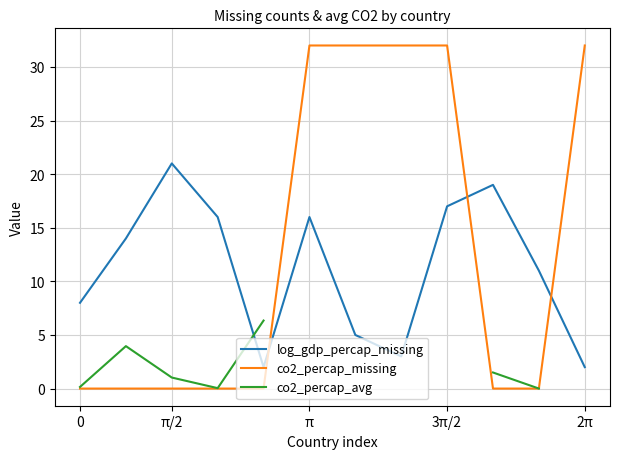

Does the chart display data point markers on the line(s)?

No